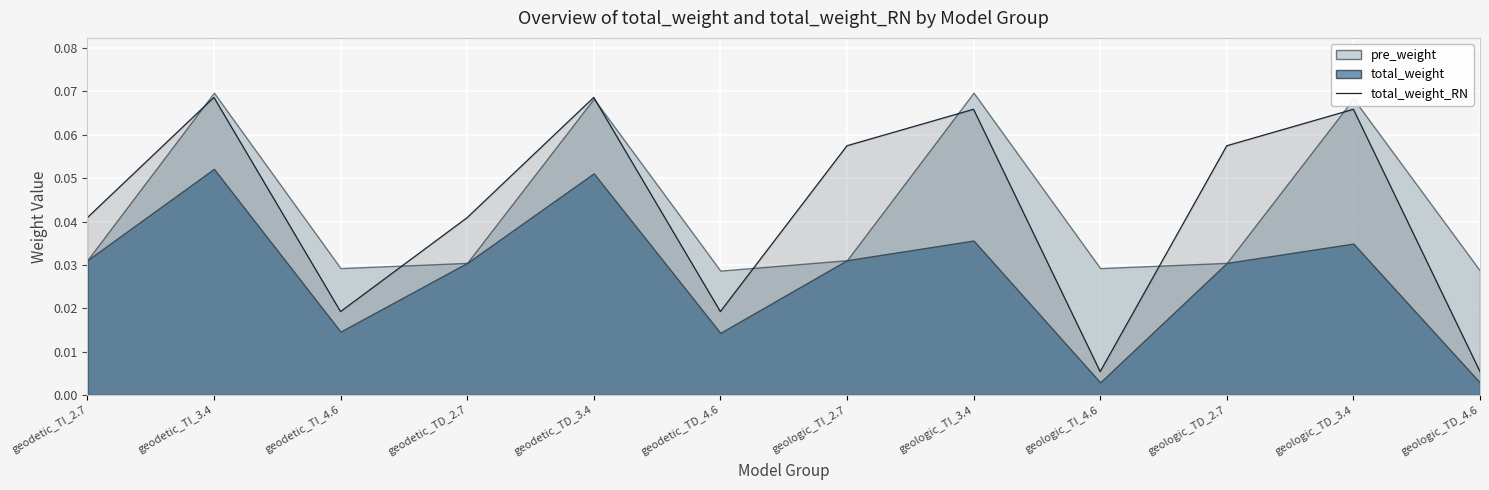

How many lines are shown in the chart?

1